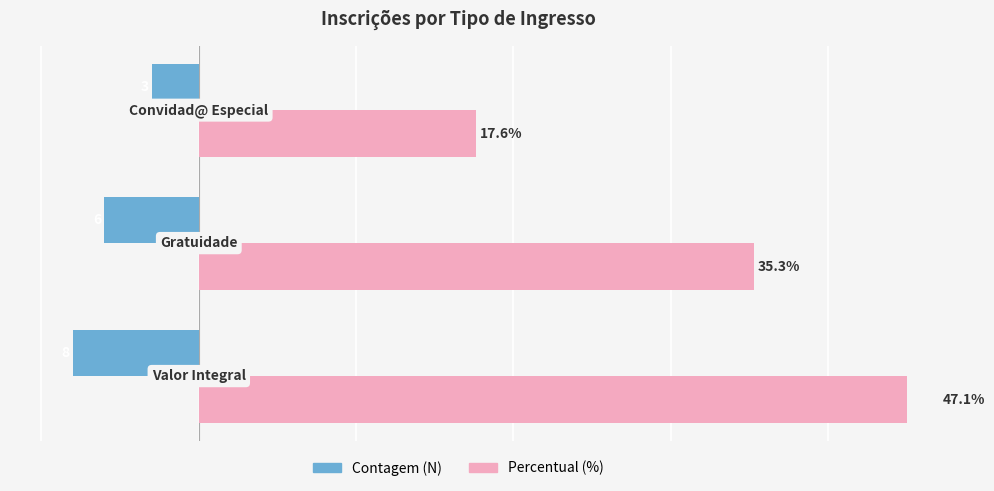

Which series has the largest range (max minus min)?

Percentual (%)